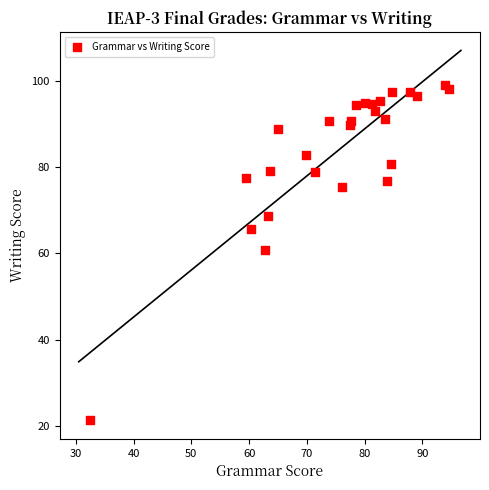

What is the range of X values (max minus min)?

62.1